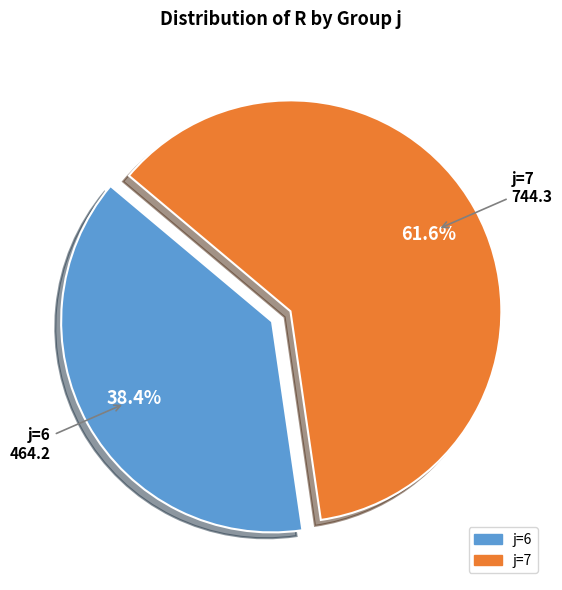

Is there any slice that represents more than half of the pie?

Yes